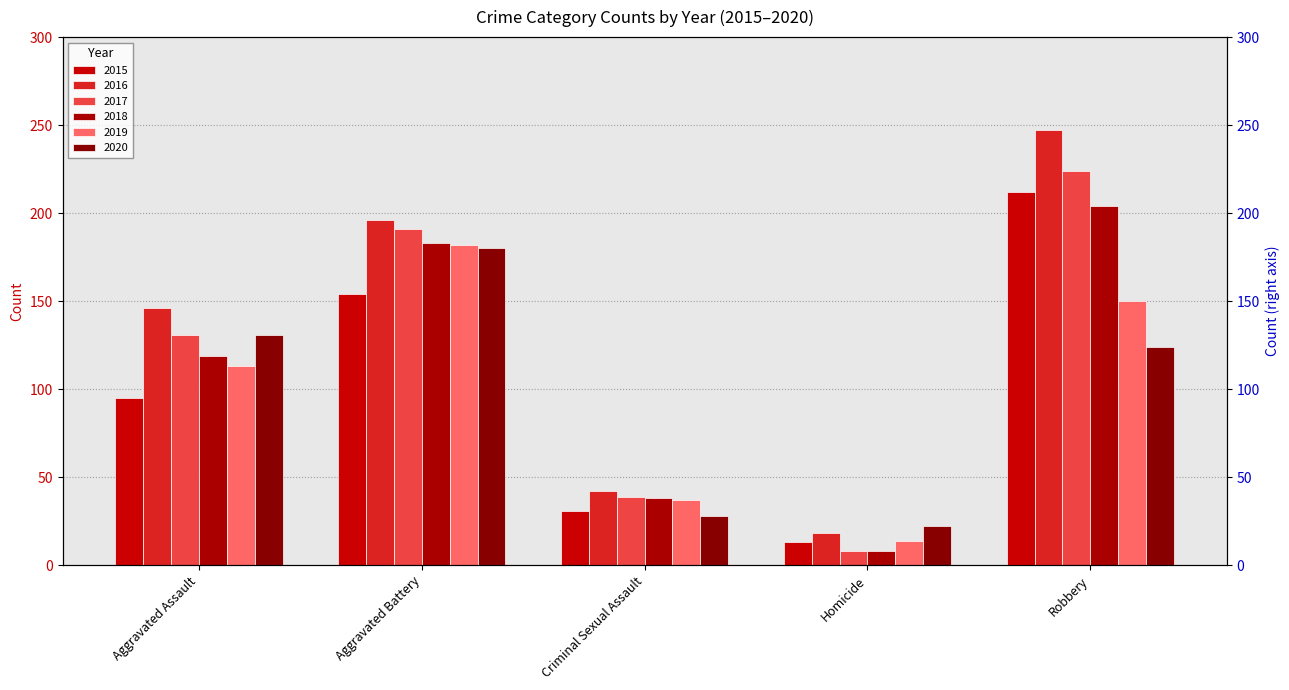

Rank the series at Aggravated Assault from lowest to highest value.

2015, 2019, 2018, 2017, 2020, 2016